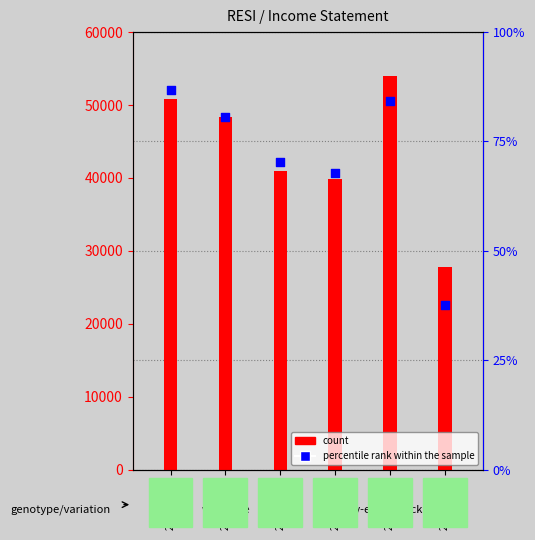

What are all the series names shown in the legend?

count, percentile rank within the sample